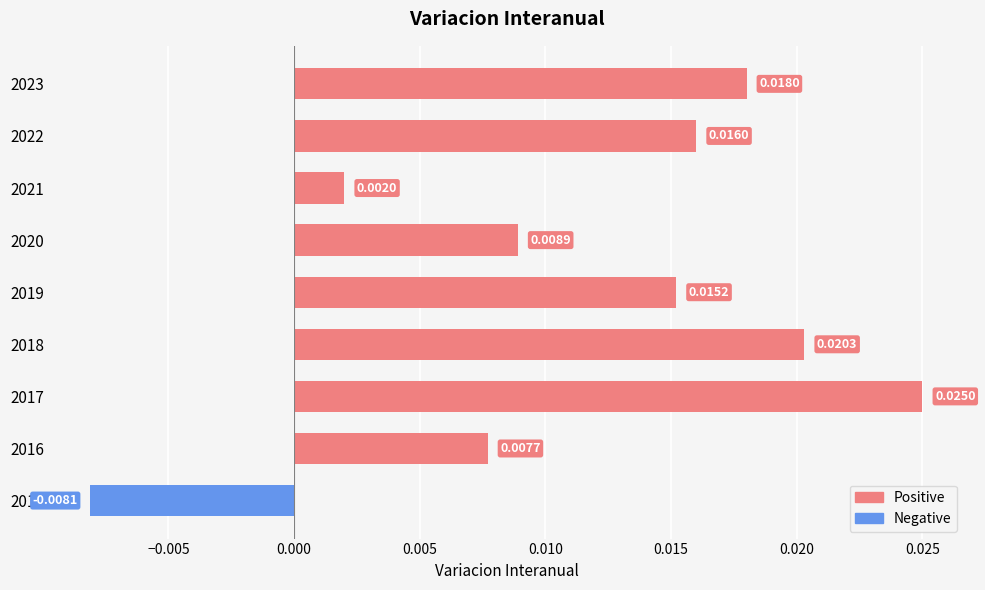

Which series has the largest total across all categories?

Positive